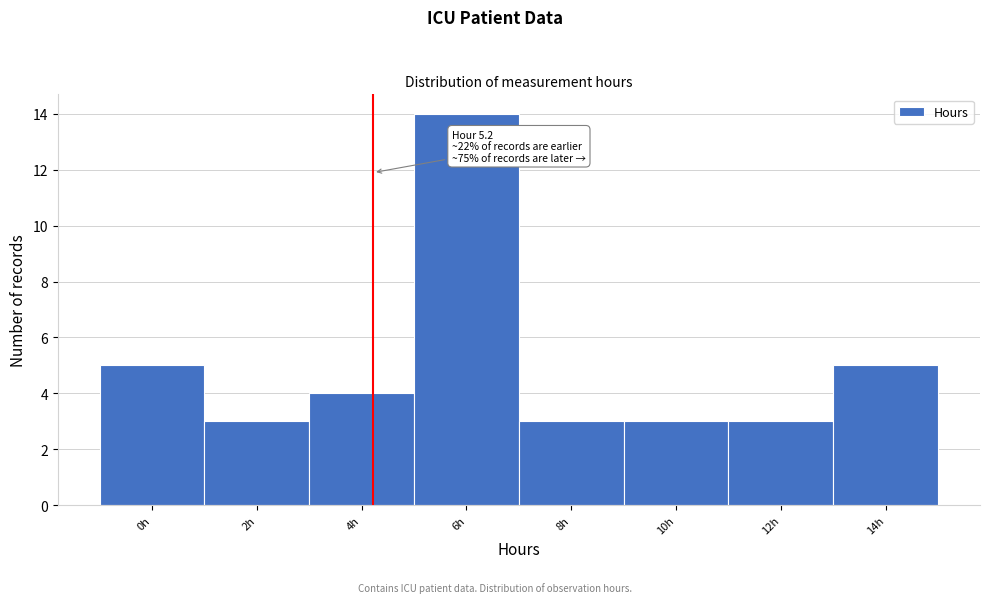

Reading left to right, transcribe all the data shown in this chart.

5	3	4	14	3	3	3	5